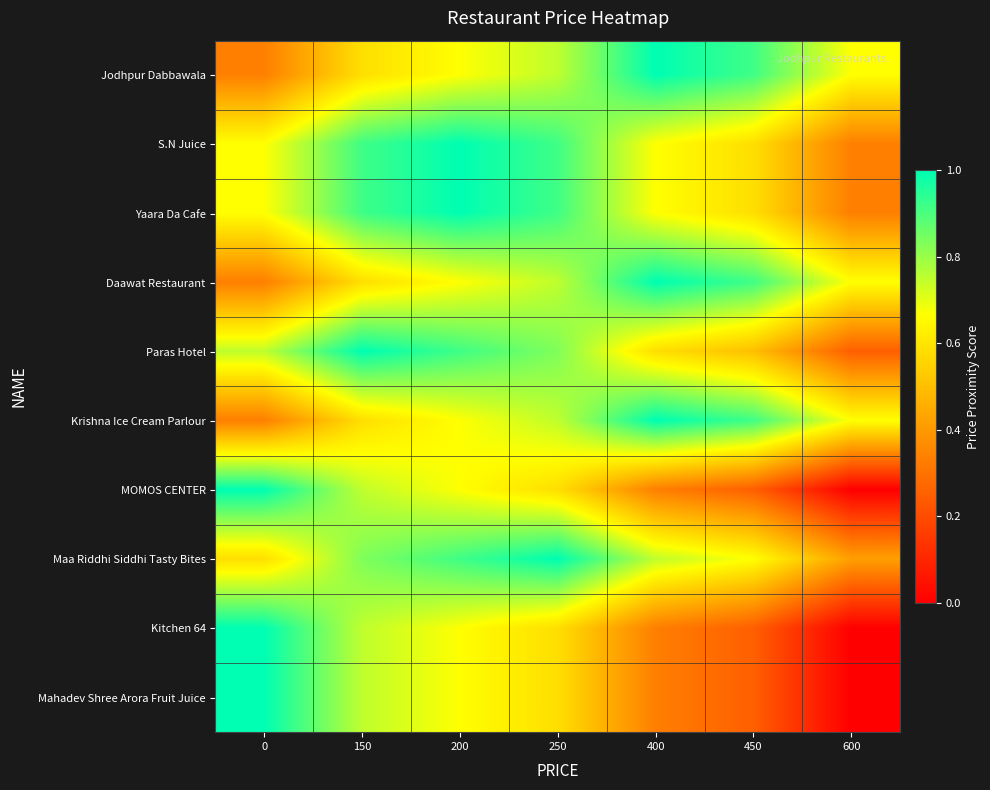

Which series has the largest range (max minus min)?

MOMOS CENTER